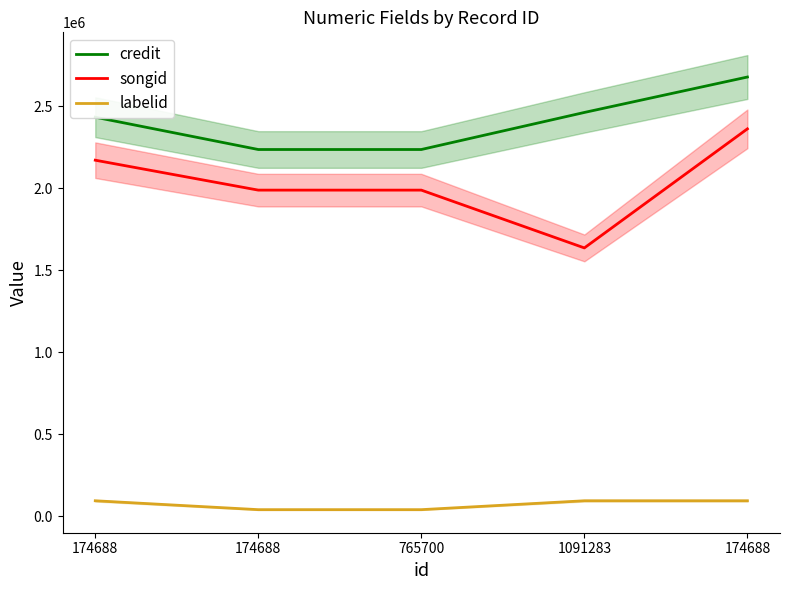

Rank the series by their average value, from lowest to highest.

labelid, songid, credit